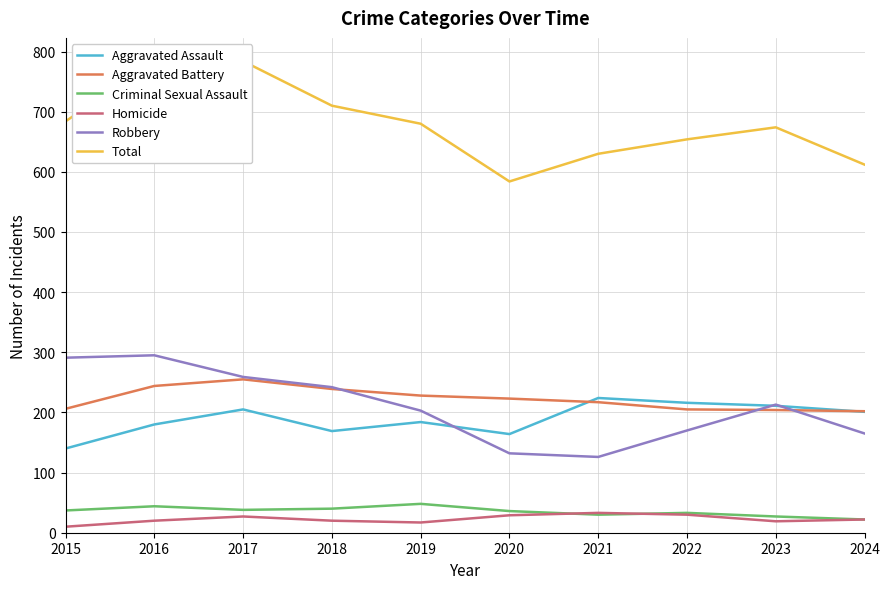

How many interior local valleys does the Criminal Sexual Assault series have?

2